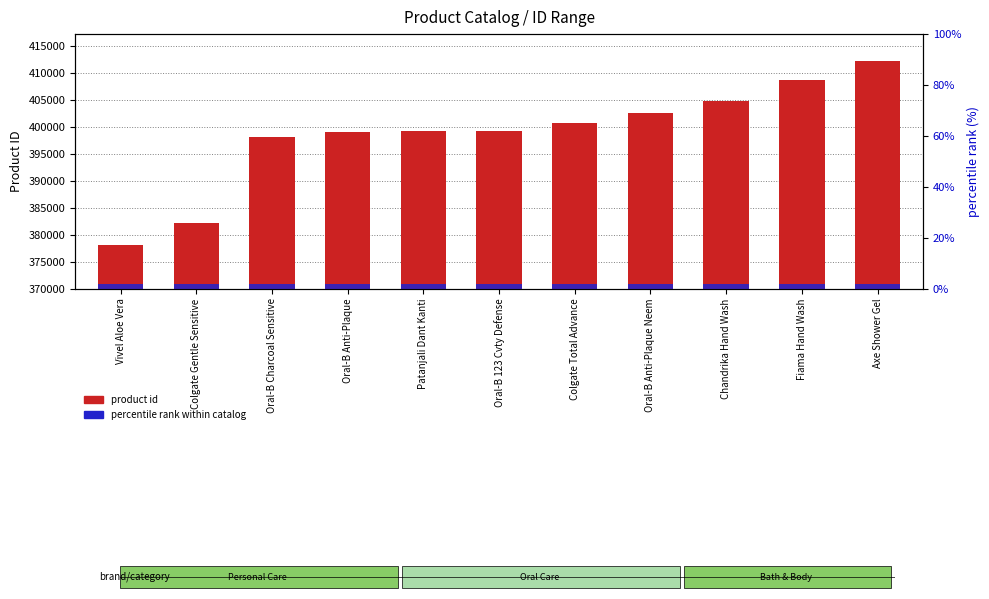

Which series has the largest total across all categories?

product id